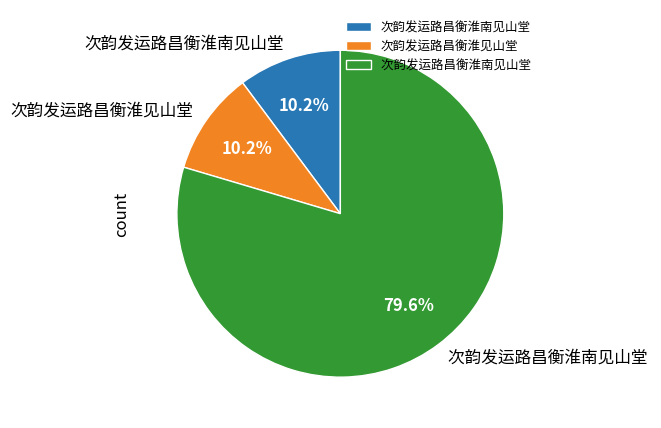

Is there any slice that represents more than half of the pie?

Yes